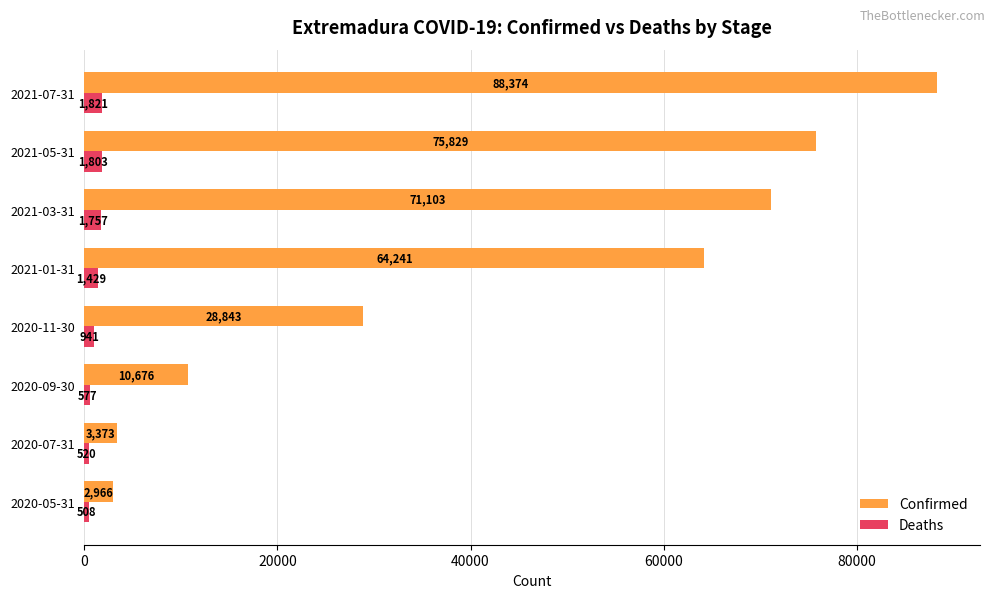

Which label corresponds to the largest value in the chart?

2021-07-31